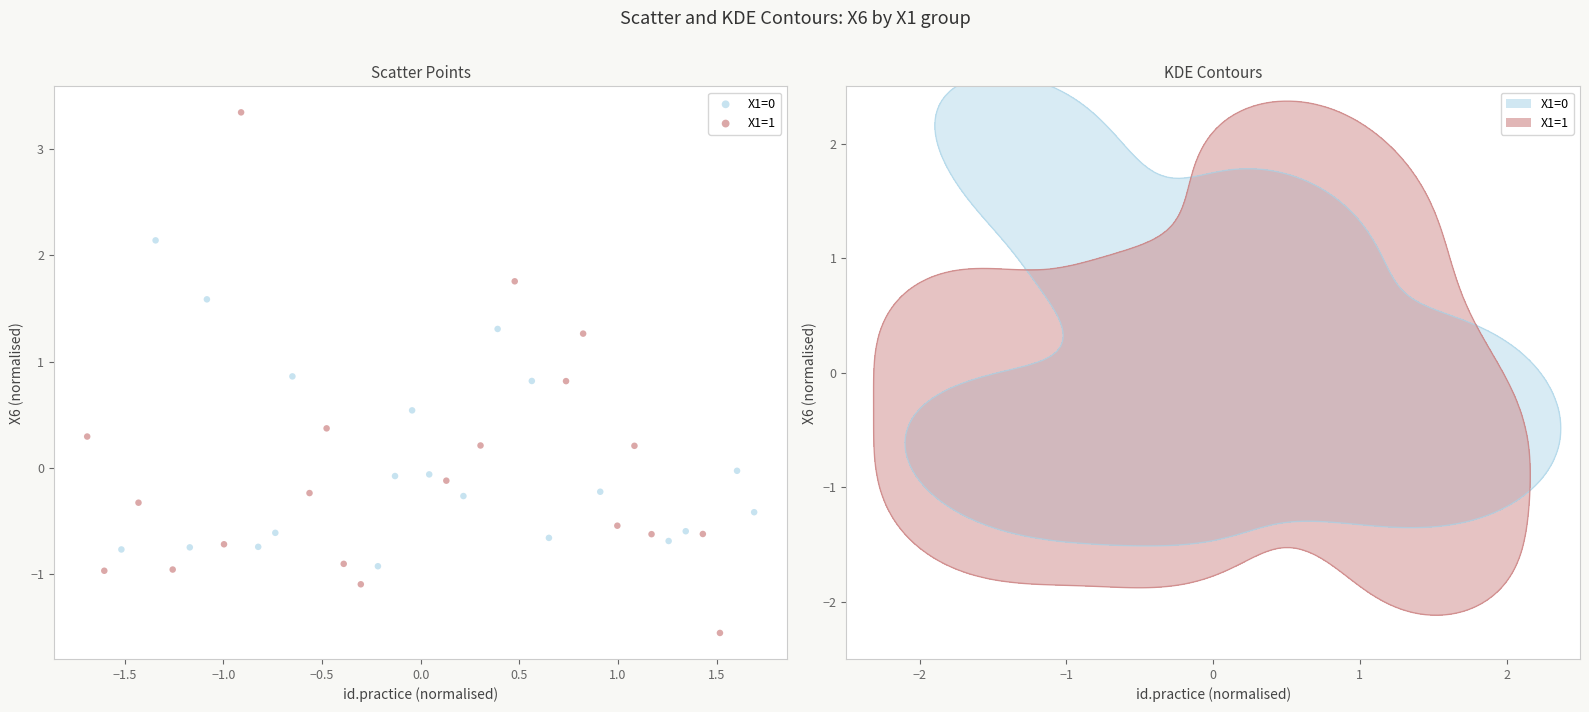

Which series reaches the maximum Y coordinate?

X1=1